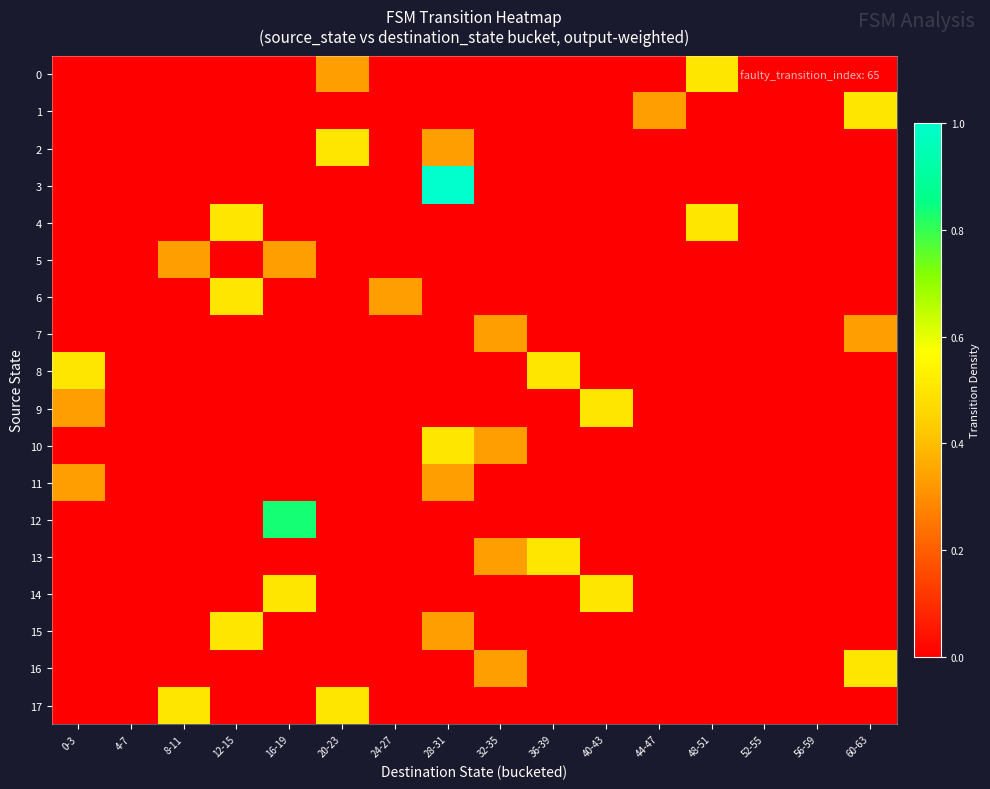

How many categories are shown in the chart?

16